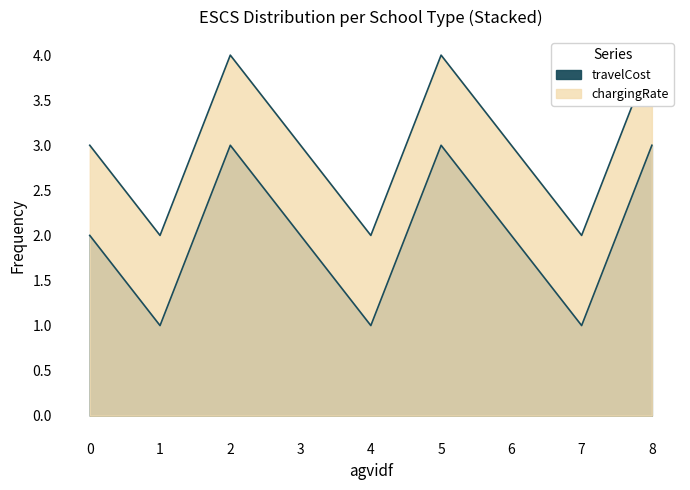

At which category does the data reach its first local valley?

1